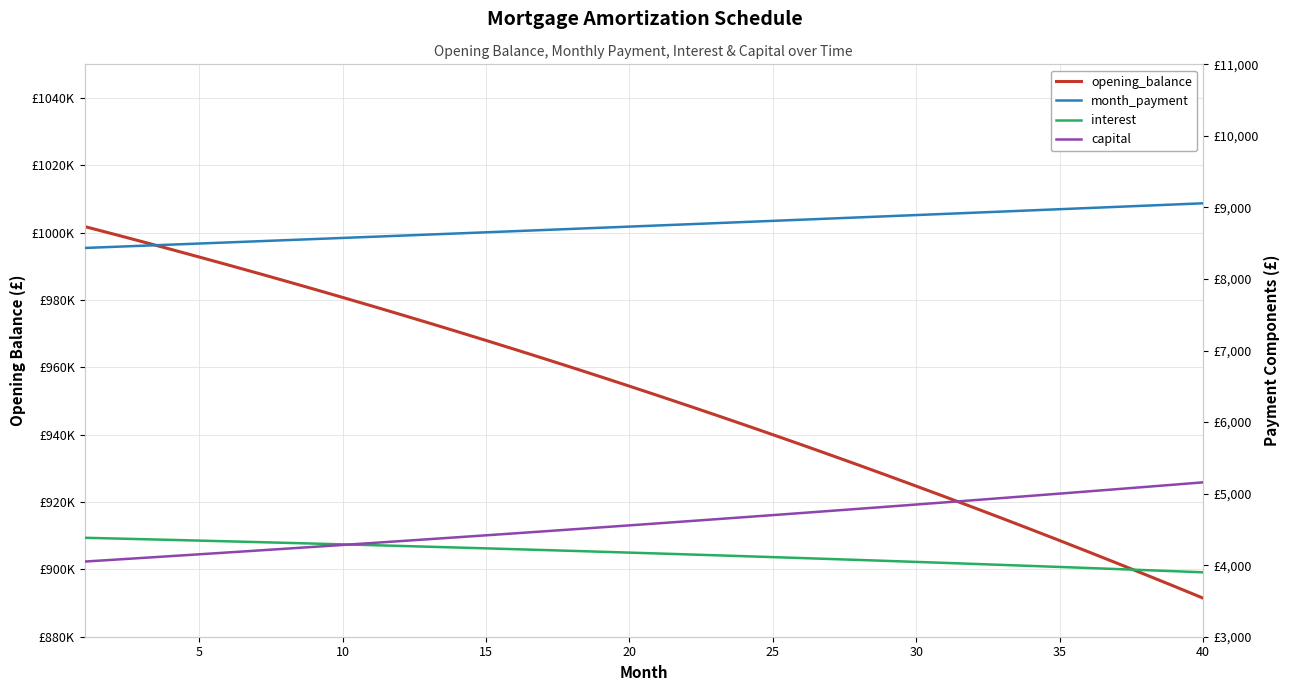

Is it true that interest equals 4223.4 at 15?

True